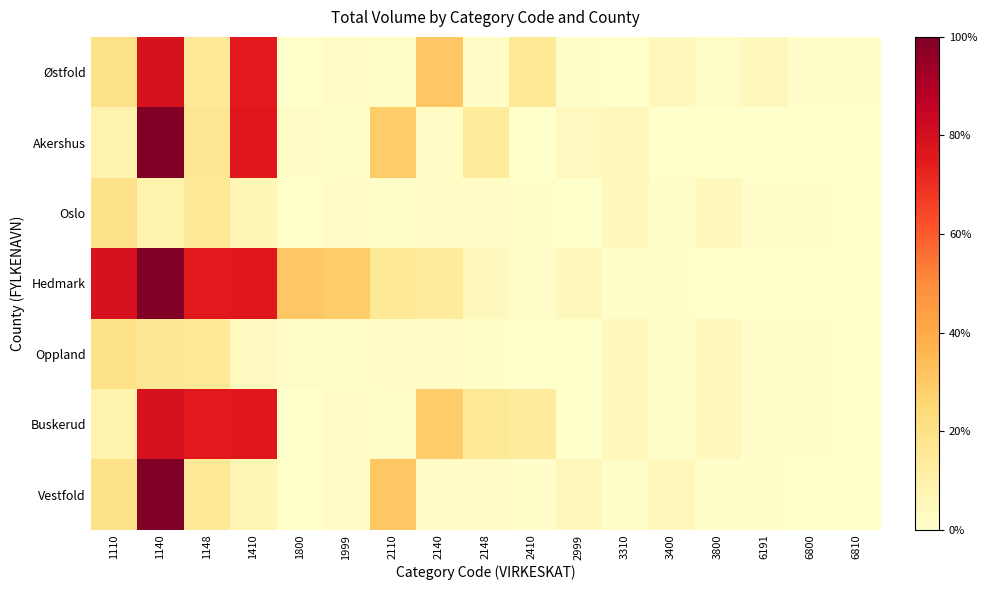

How many data points does each series have?

17